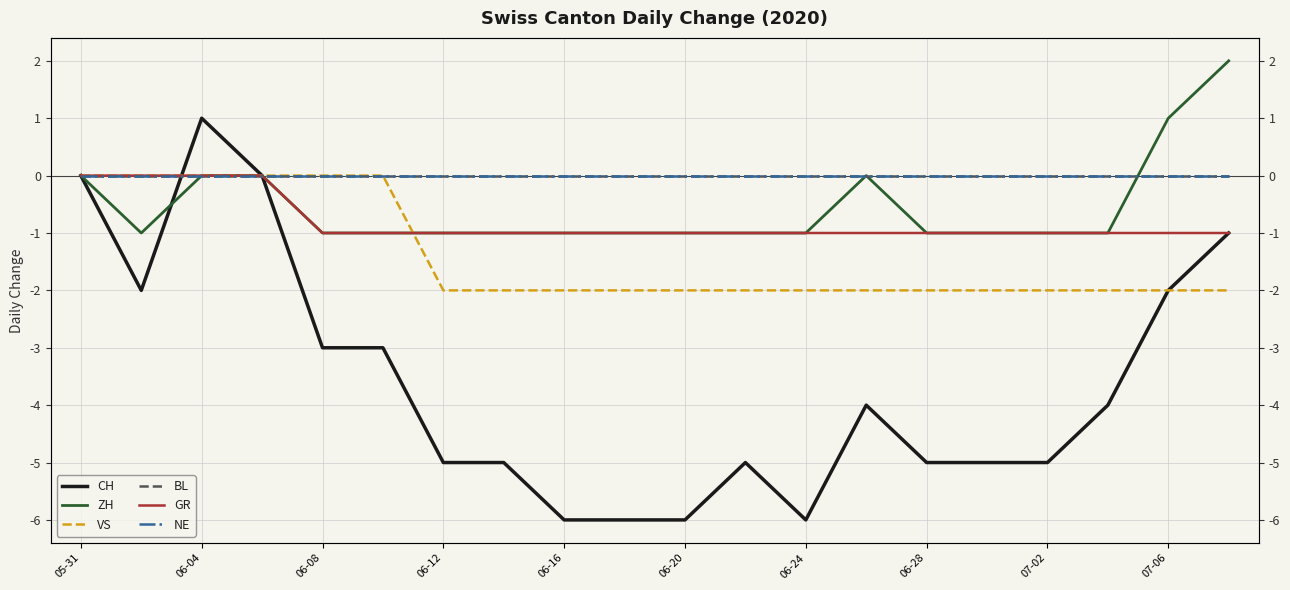

What are all the series names shown in the legend?

CH, ZH, VS, BL, GR, NE